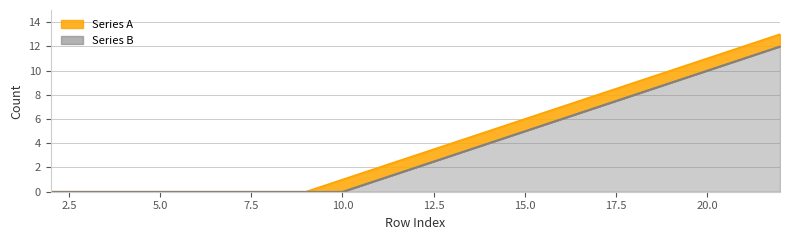

At which label does Series A first exceed 4?

14